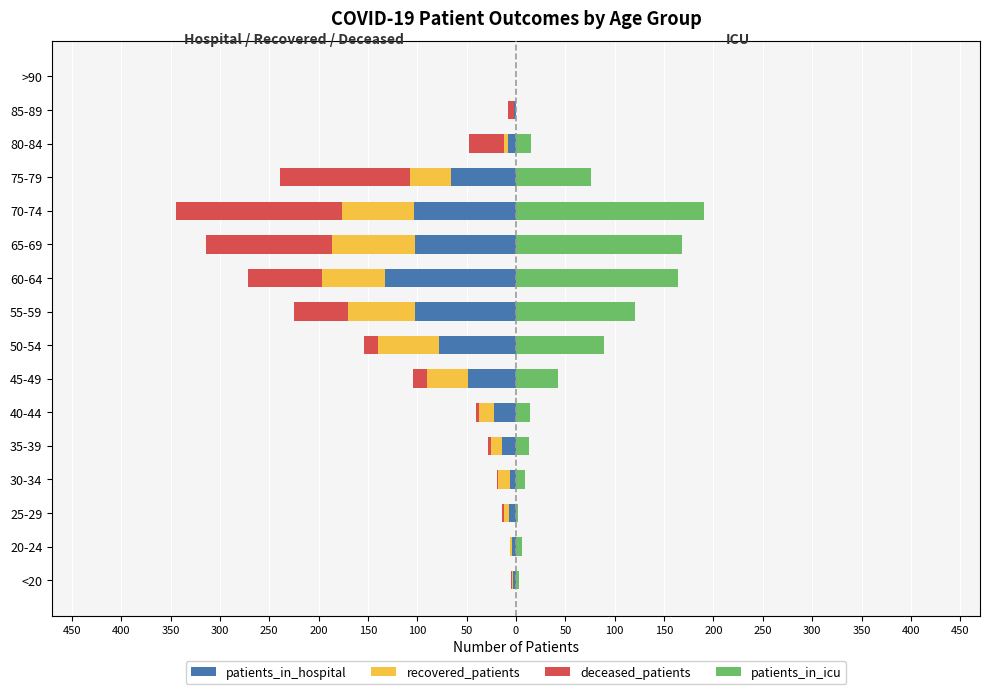

What are all the series names shown in the legend?

patients_in_hospital, recovered_patients, deceased_patients, patients_in_icu